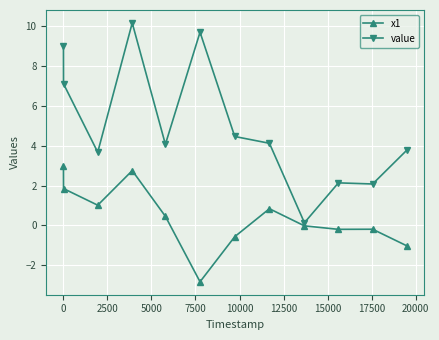

True or false: value has more than 1 interior local peaks.

True